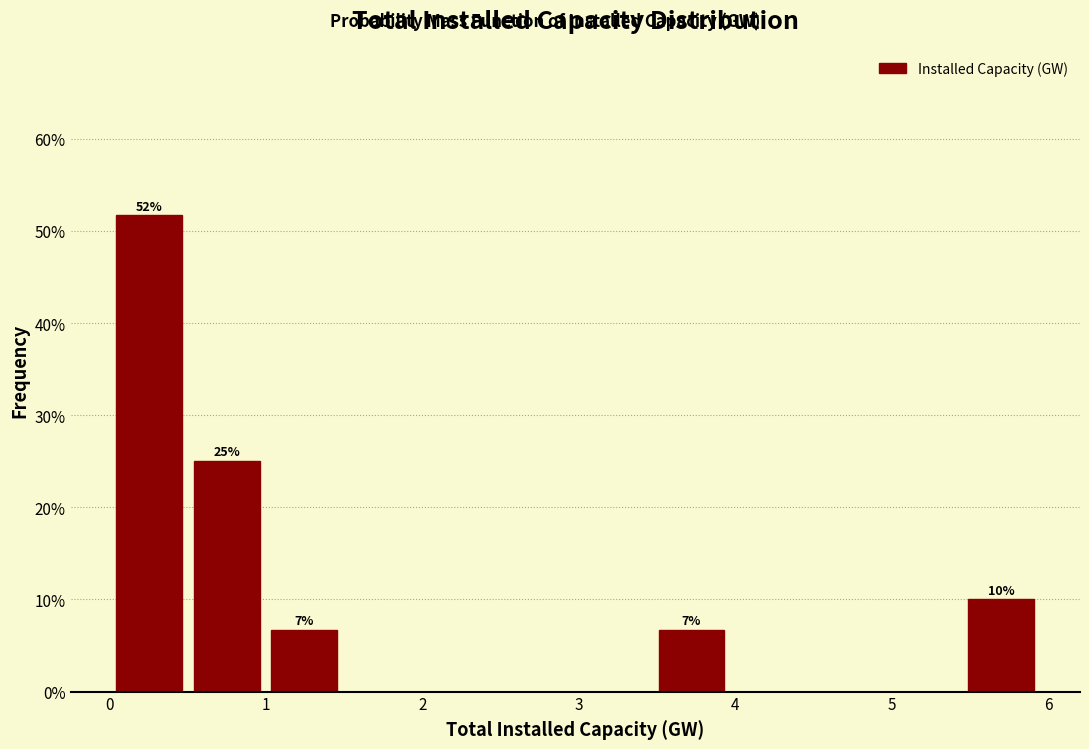

Which range on the x-axis has the tallest bar?

0.0 to 0.5